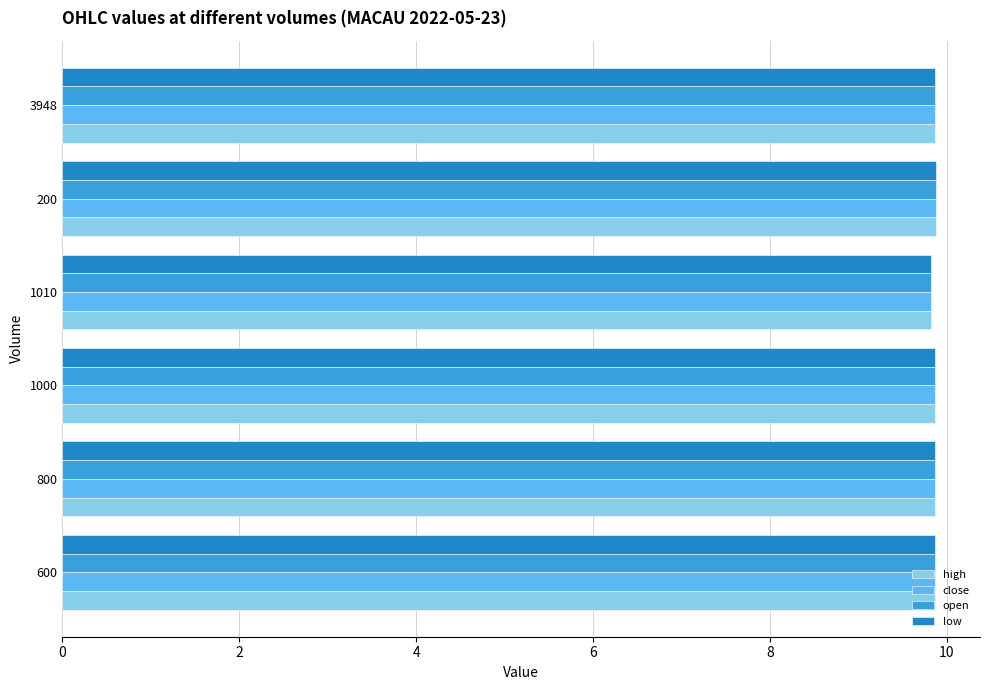

How many open values are between 9 and 10?

6